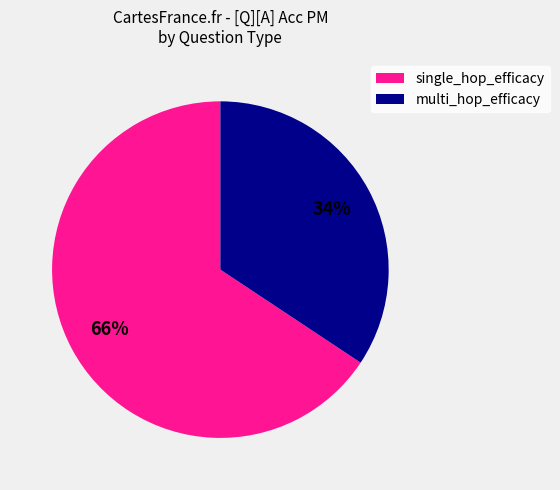

To the nearest percent, what portion does single_hop_efficacy represent?

66%